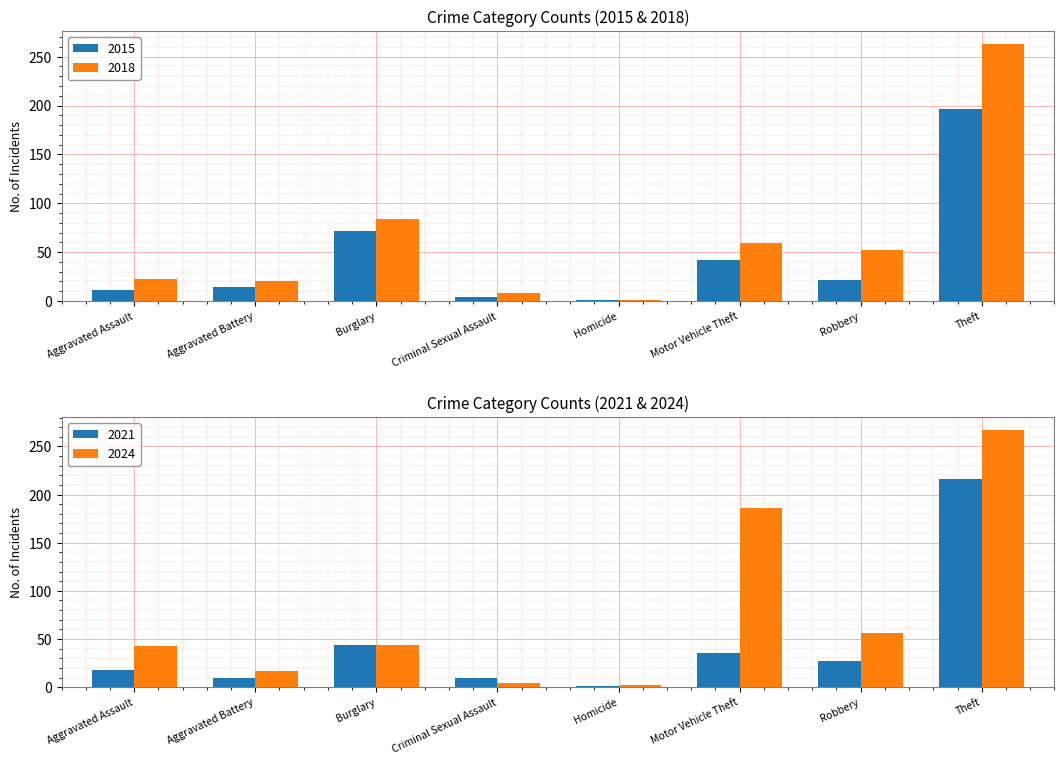

What is the maximum value for 2018?

263